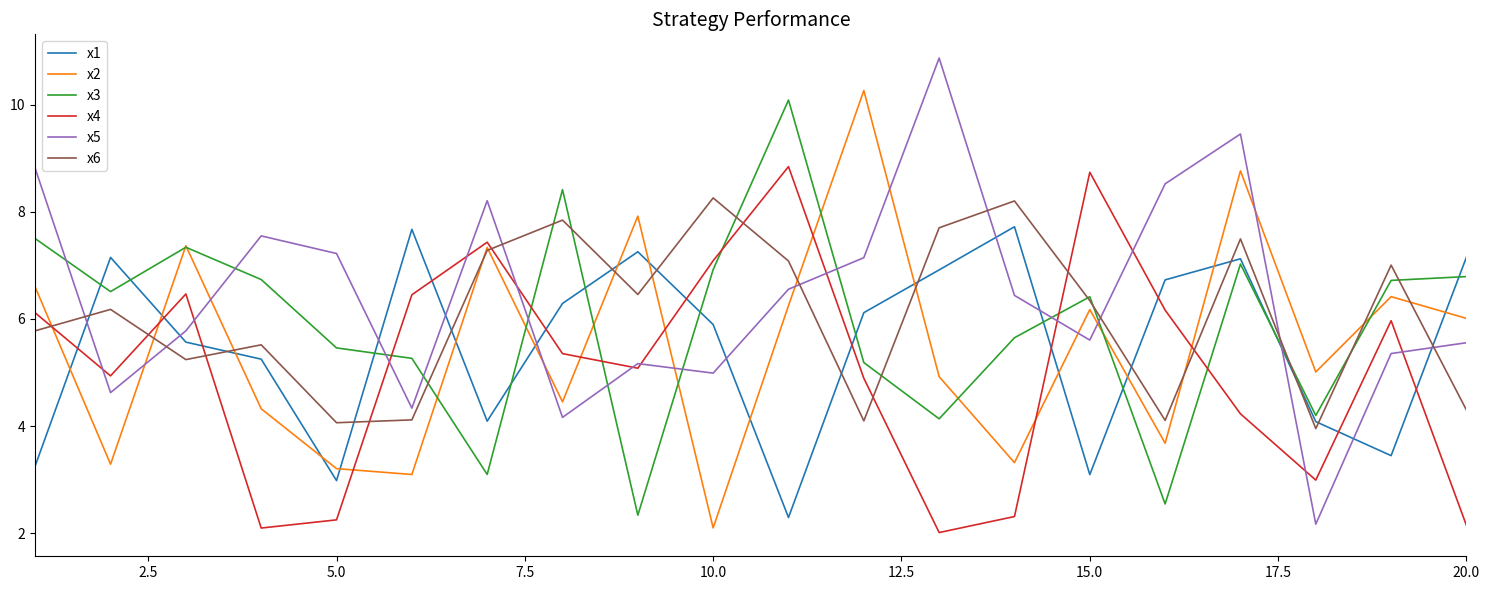

Which series ends up on top after the final intersection of x6 and x1?

x1